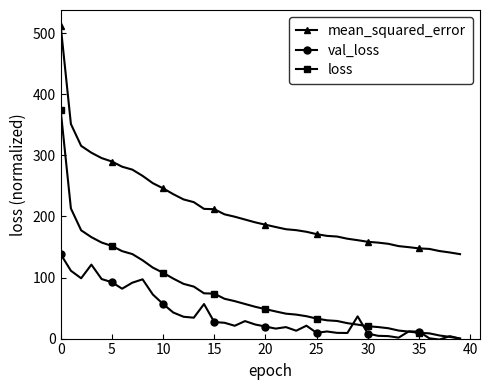

True or false: mean_squared_error and val_loss intersect in this chart.

False